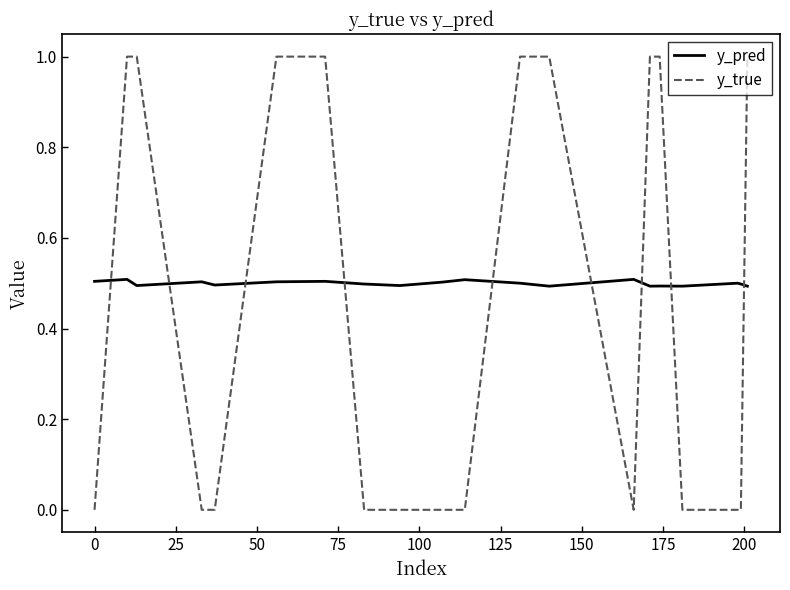

What is the lowest value of the y_pred series?

0.5